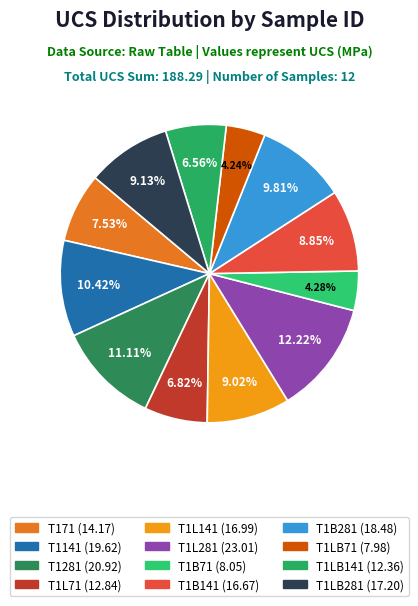

To the nearest percent, what portion does T171 represent?

8%